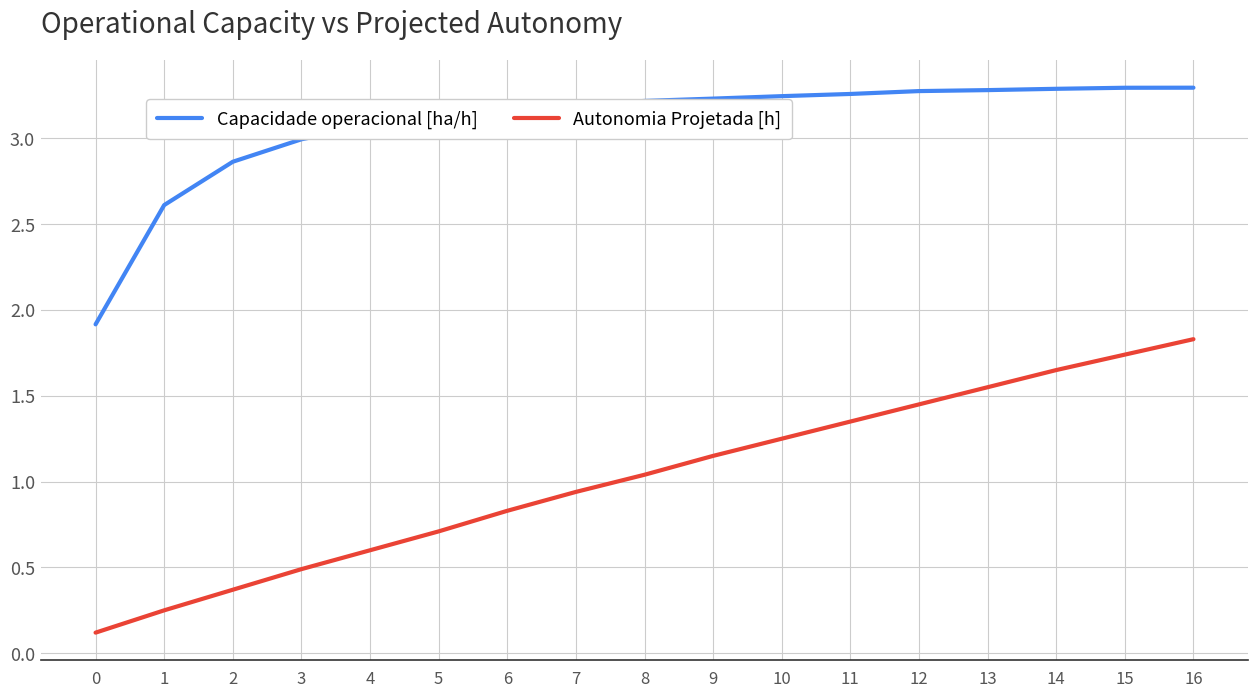

How many lines are shown in the chart?

2